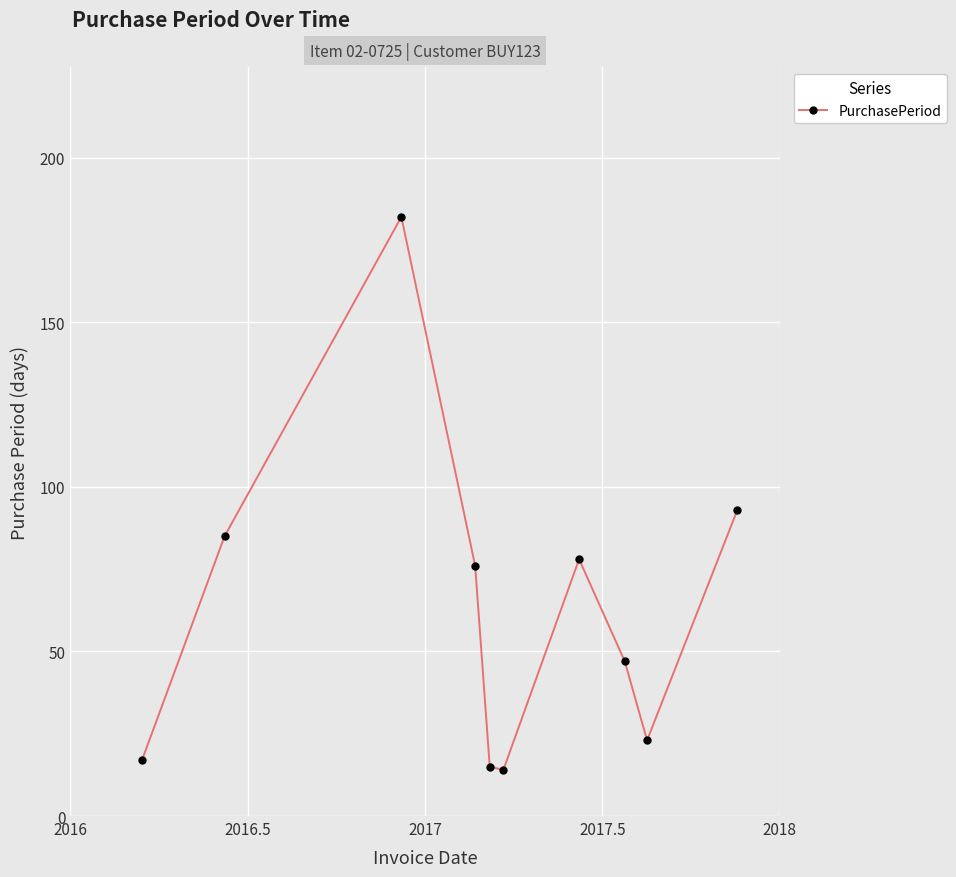

What is the greatest value displayed?

182